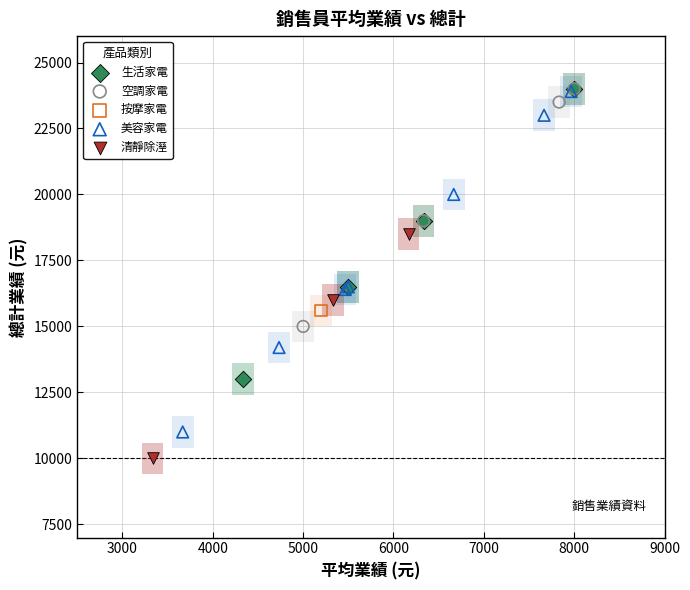

Which series reaches the minimum Y coordinate?

清靜除溼